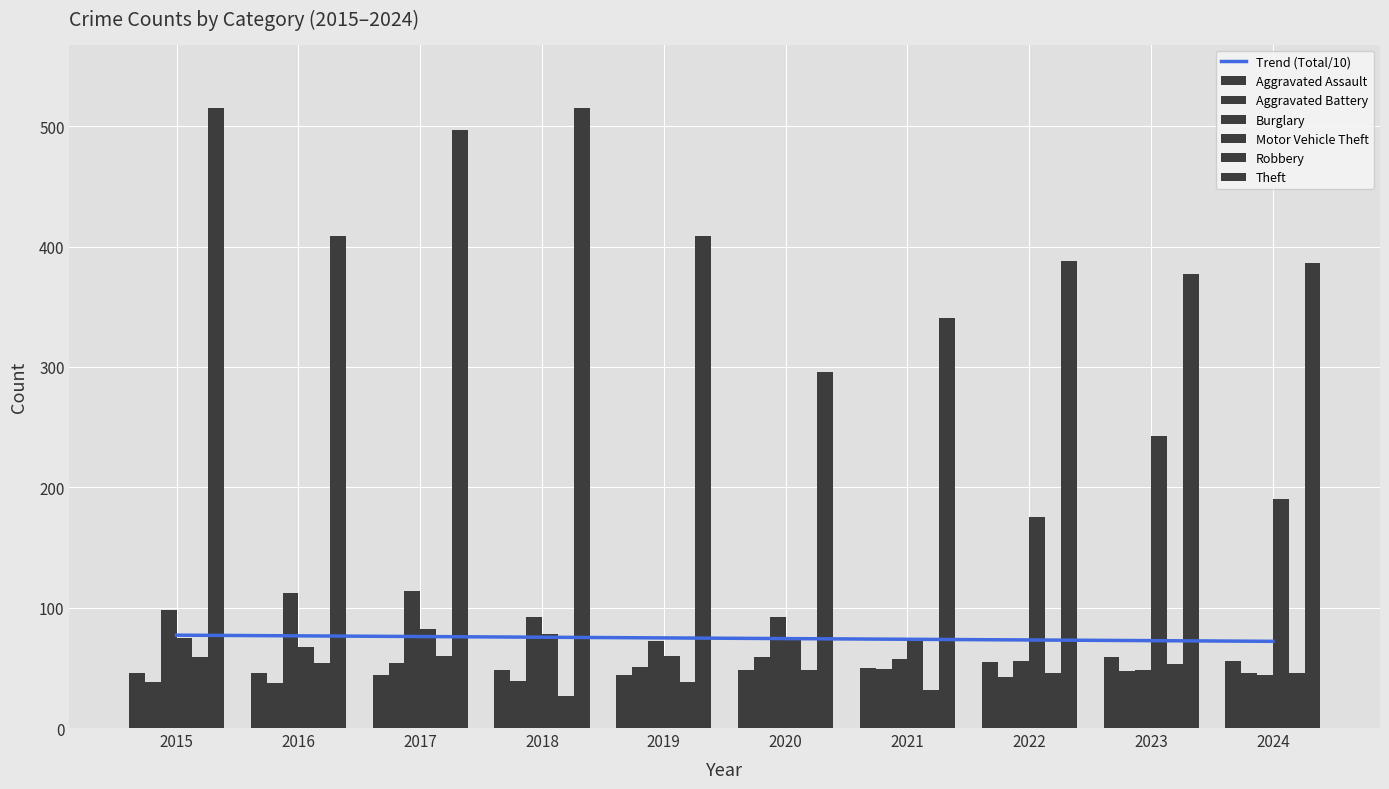

At which label does Aggravated Assault reach its minimum?

2017